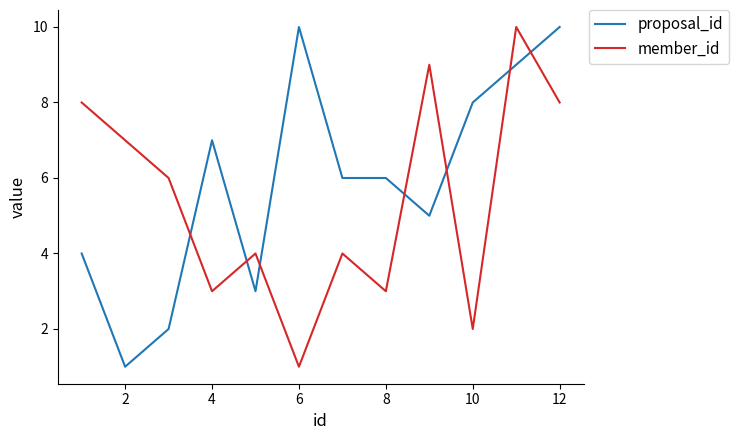

True or false: member_id and proposal_id intersect in this chart.

True